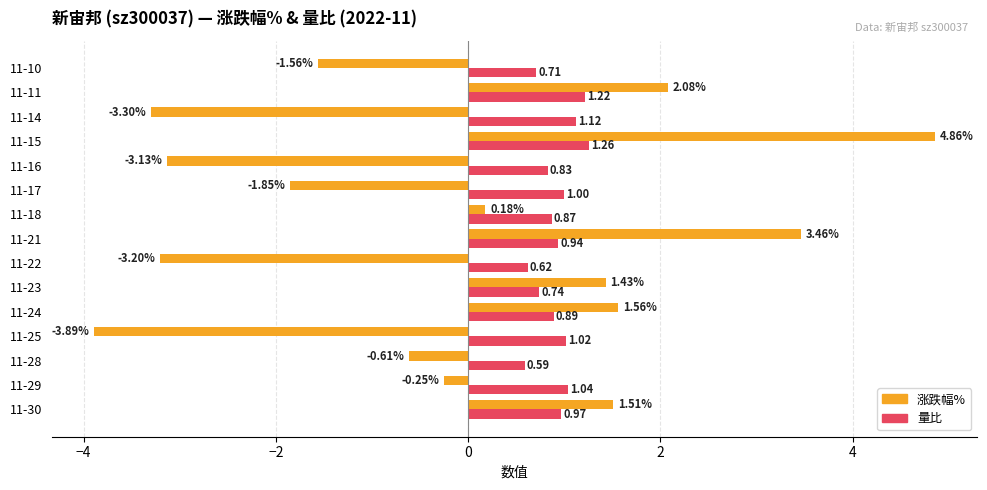

At 11-28, list the series in order from smallest to largest.

涨跌幅%, 量比